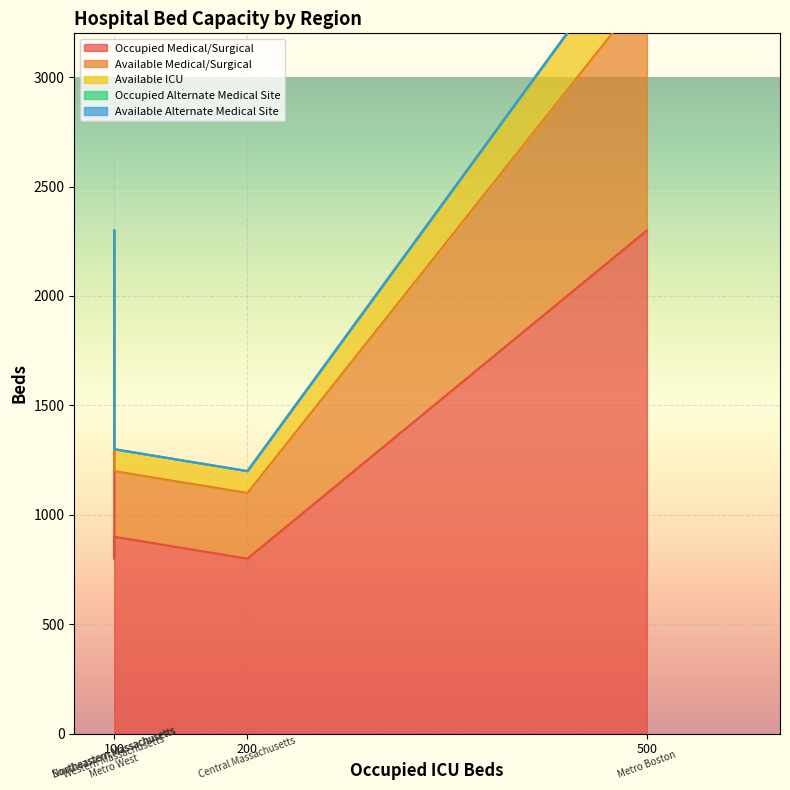

Which has a higher value, Metro Boston or Western Massachusetts?

Metro Boston